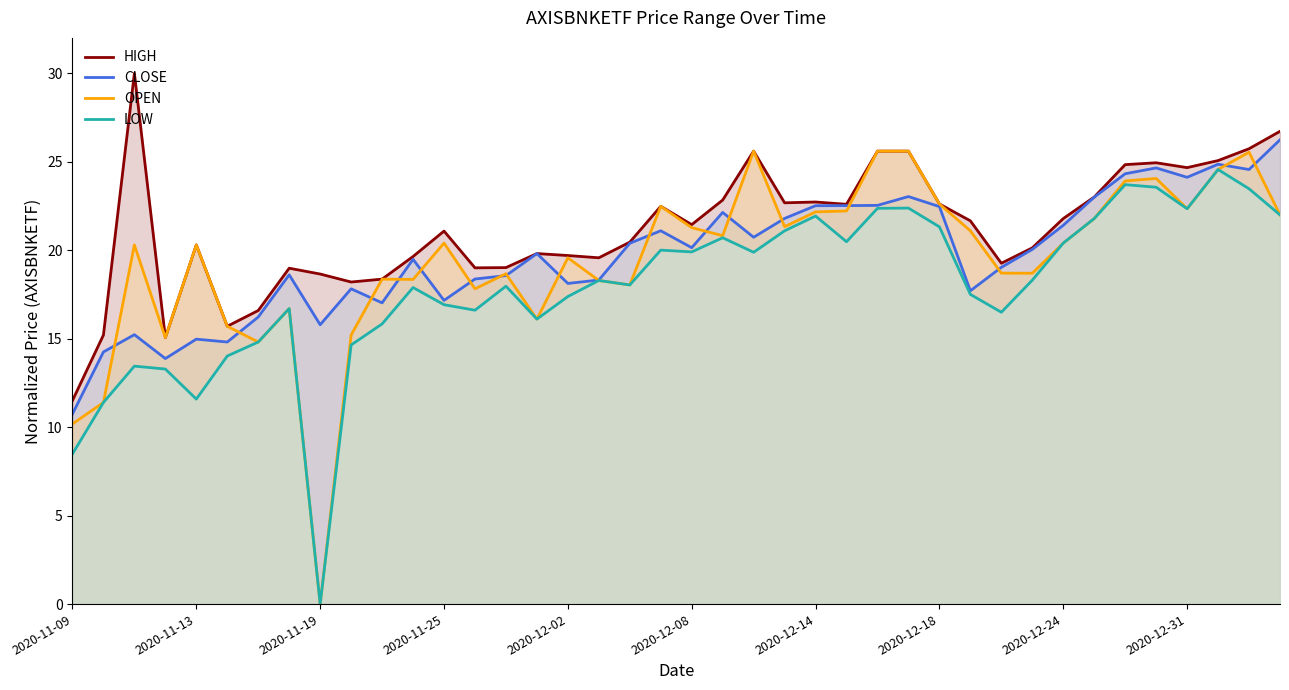

What is the spread (max minus min) of values at 39?

4.7